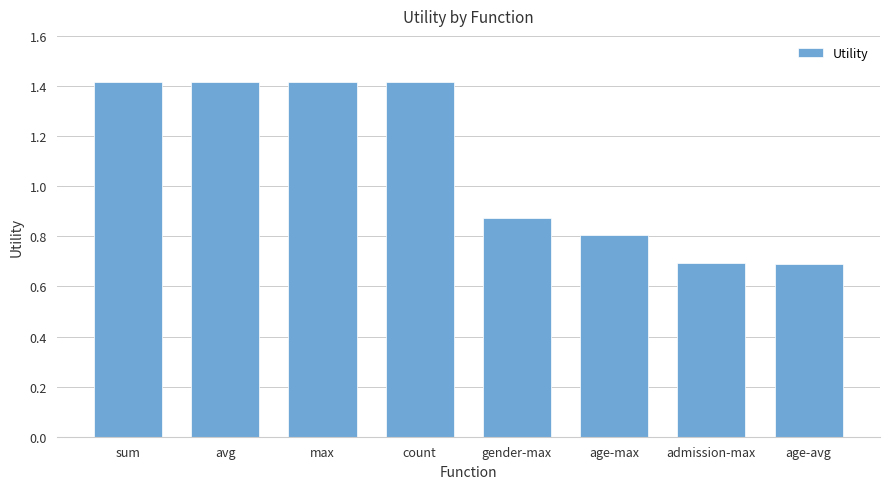

What is the sum of all values?

8.7